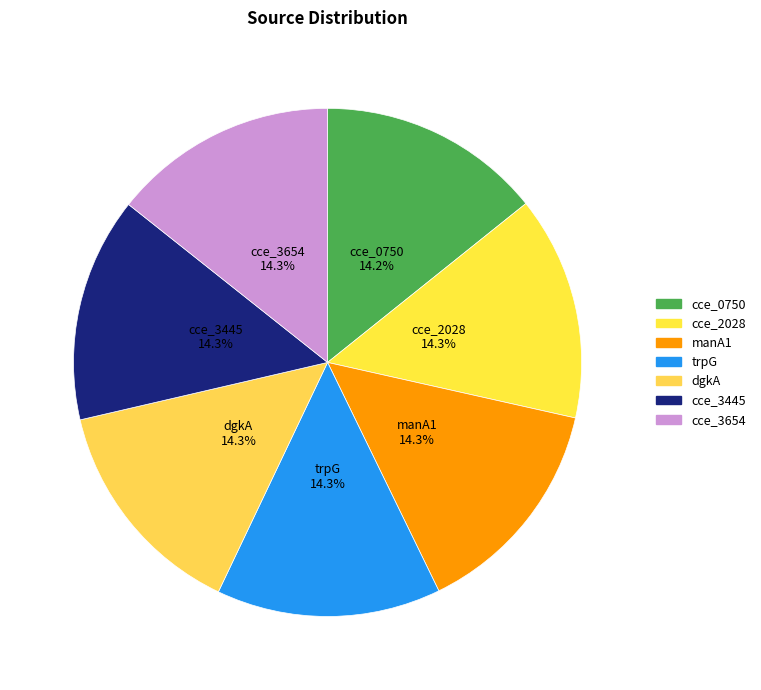

How many segments does this pie chart have?

7